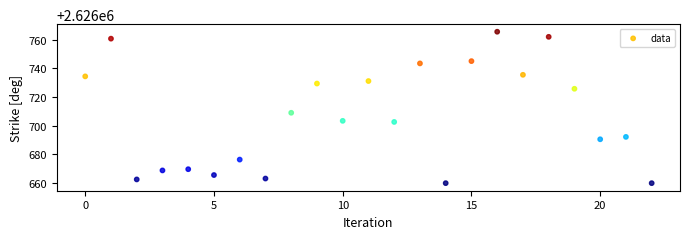

What Y value in the scatter plot is closest to 2626712?

2626709.0